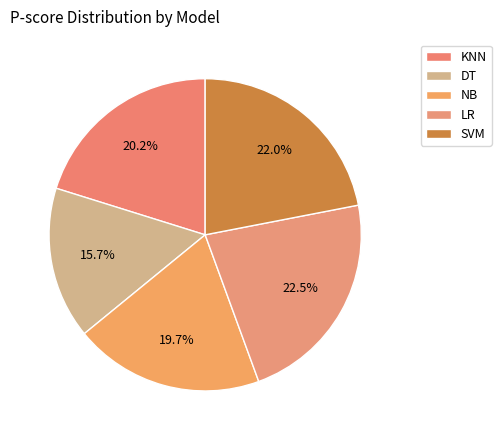

Count the number of slices in the pie.

5